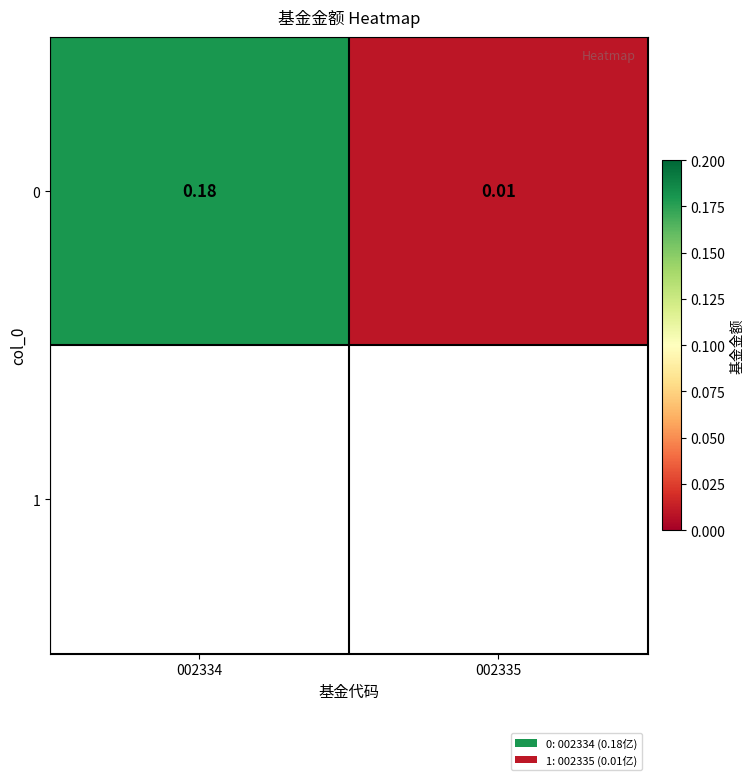

Between 002334 and 002335, which is larger?

002334